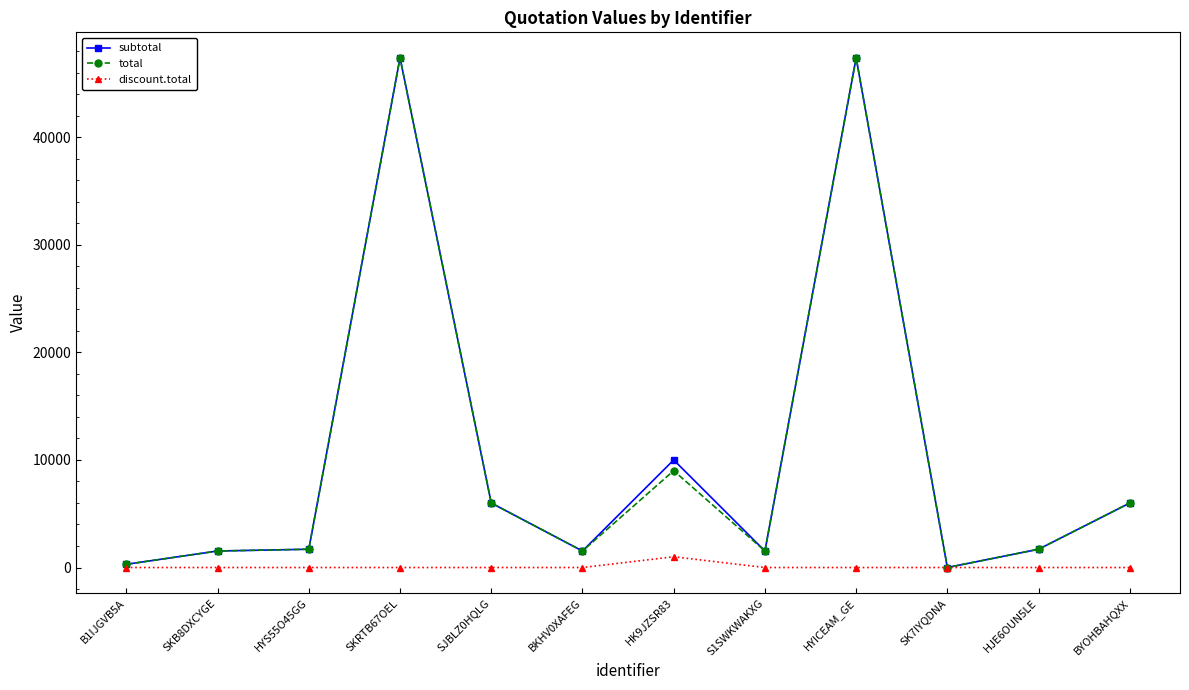

What position from the left is SK7IYQDNA?

10